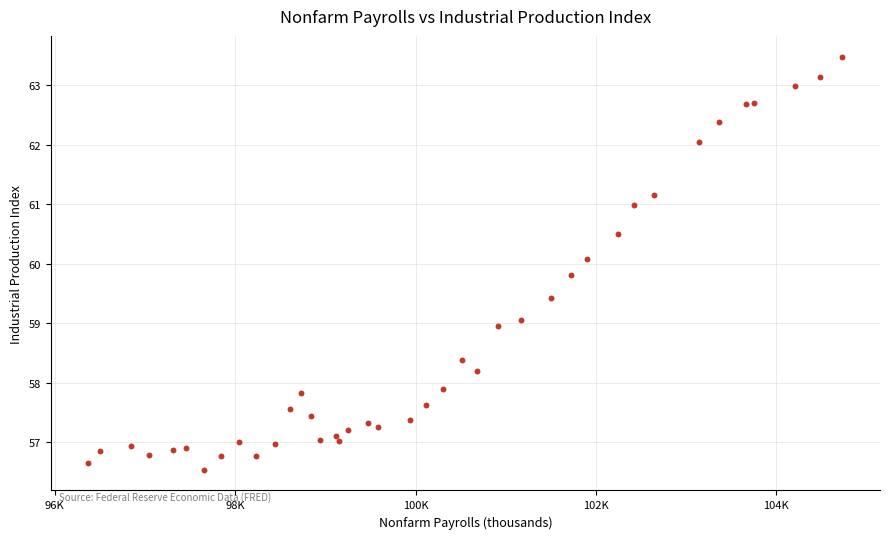

What is the range of X values (max minus min)?

8359.0